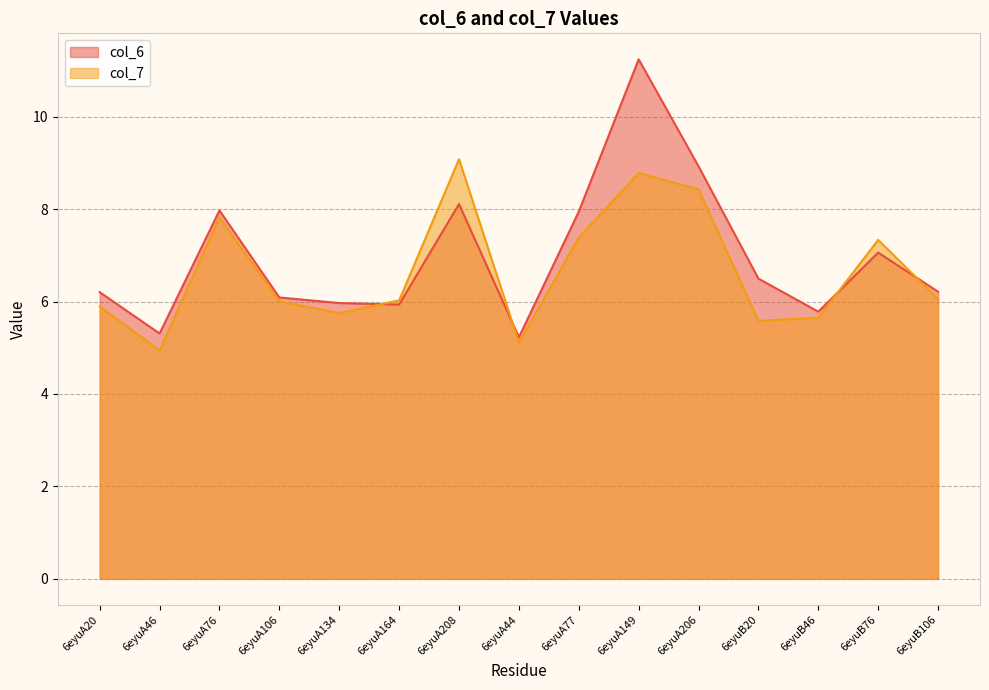

What is the difference between the maximum and minimum values in the col_6 series?

6.0